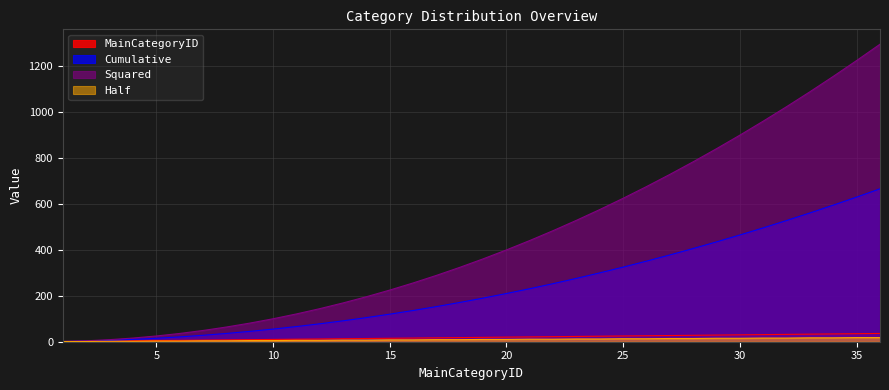

Reading left to right, what are all the values shown in this chart?

MainCategoryID: 1	2	3	4	5	6	7	8	9	10	11	12	13	14	15	16	17	18	19	20	21	22	23	24	25	26	27	28	29	30	31	32	33	34	35	36
Cumulative: 1	3	6	10	15	21	28	36	45	55	66	78	91	105	120	136	153	171	190	210	231	253	276	300	325	351	378	406	435	465	496	528	561	595	630	666
Squared: 1	4	9	16	25	36	49	64	81	100	121	144	169	196	225	256	289	324	361	400	441	484	529	576	625	676	729	784	841	900	961	1024	1089	1156	1225	1296
Half: 1	1	2	2	3	3	4	4	5	5	6	6	7	7	8	8	9	9	10	10	11	11	12	12	13	13	14	14	15	15	16	16	17	17	18	18